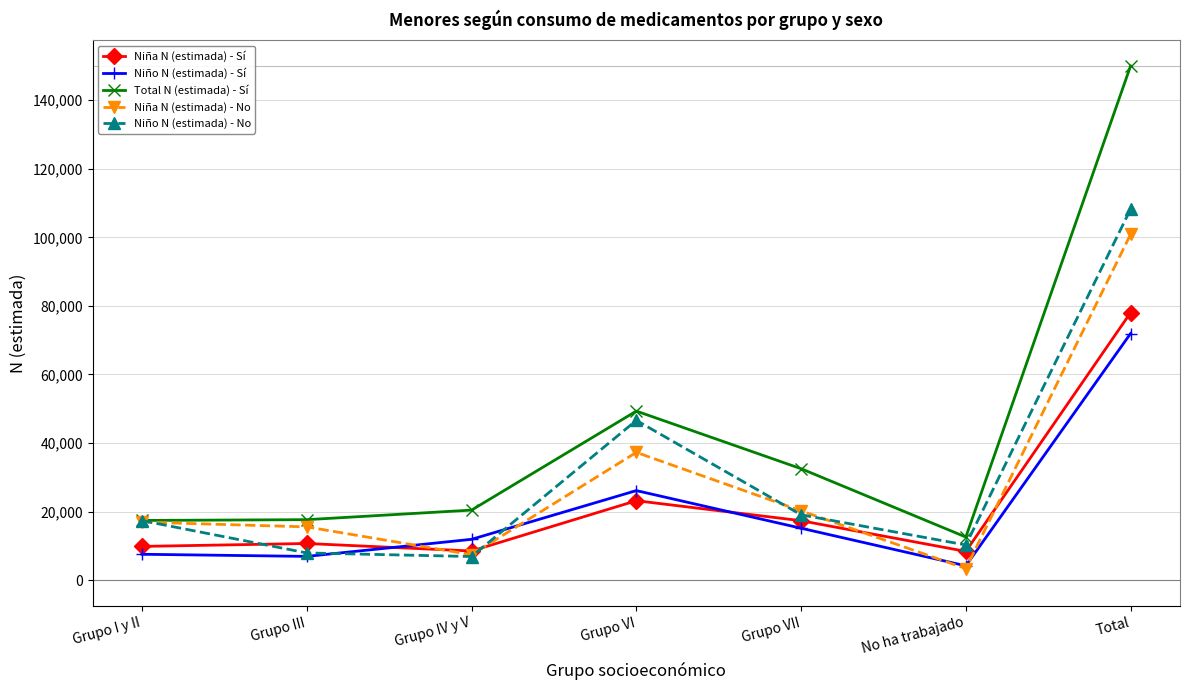

Count the number of categories in the chart.

7